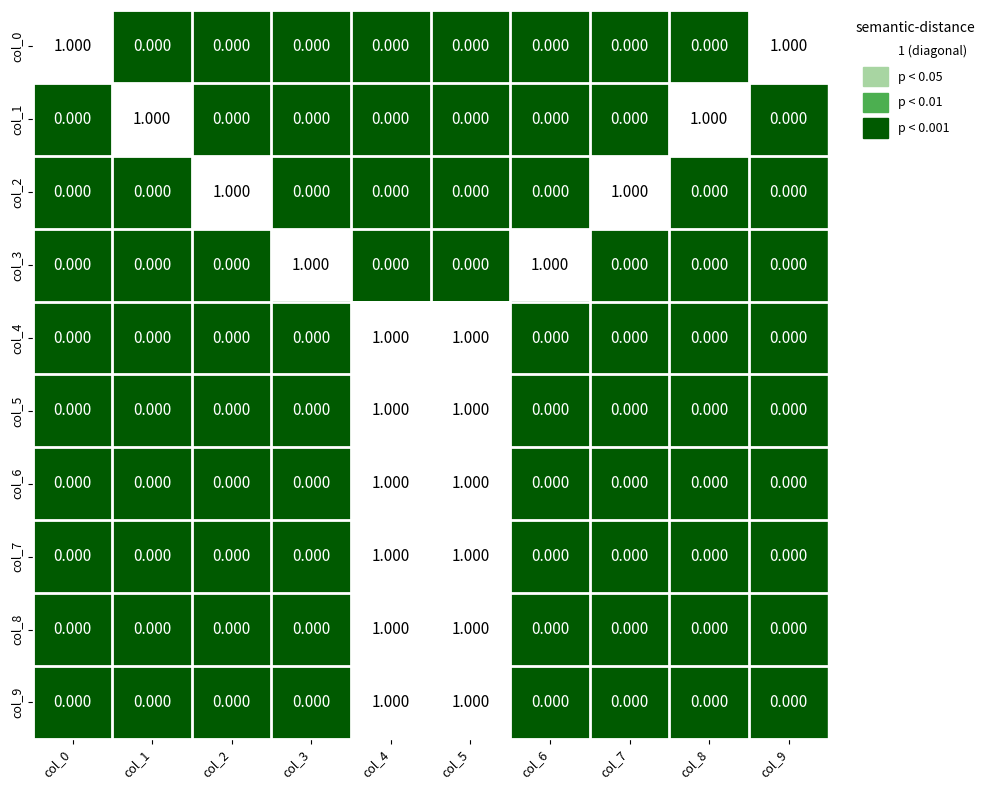

Reading right to left, list all the values displayed in this chart.

col_0: col_9=1	col_8=0	col_7=0	col_6=0	col_5=0	col_4=0	col_3=0	col_2=0	col_1=0	col_0=1
col_1: col_9=0	col_8=1	col_7=0	col_6=0	col_5=0	col_4=0	col_3=0	col_2=0	col_1=1	col_0=0
col_2: col_9=0	col_8=0	col_7=1	col_6=0	col_5=0	col_4=0	col_3=0	col_2=1	col_1=0	col_0=0
col_3: col_9=0	col_8=0	col_7=0	col_6=1	col_5=0	col_4=0	col_3=1	col_2=0	col_1=0	col_0=0
col_4: col_9=0	col_8=0	col_7=0	col_6=0	col_5=1	col_4=1	col_3=0	col_2=0	col_1=0	col_0=0
col_5: col_9=0	col_8=0	col_7=0	col_6=0	col_5=1	col_4=1	col_3=0	col_2=0	col_1=0	col_0=0
col_6: col_9=0	col_8=0	col_7=0	col_6=0	col_5=1	col_4=1	col_3=0	col_2=0	col_1=0	col_0=0
col_7: col_9=0	col_8=0	col_7=0	col_6=0	col_5=1	col_4=1	col_3=0	col_2=0	col_1=0	col_0=0
col_8: col_9=0	col_8=0	col_7=0	col_6=0	col_5=1	col_4=1	col_3=0	col_2=0	col_1=0	col_0=0
col_9: col_9=0	col_8=0	col_7=0	col_6=0	col_5=1	col_4=1	col_3=0	col_2=0	col_1=0	col_0=0